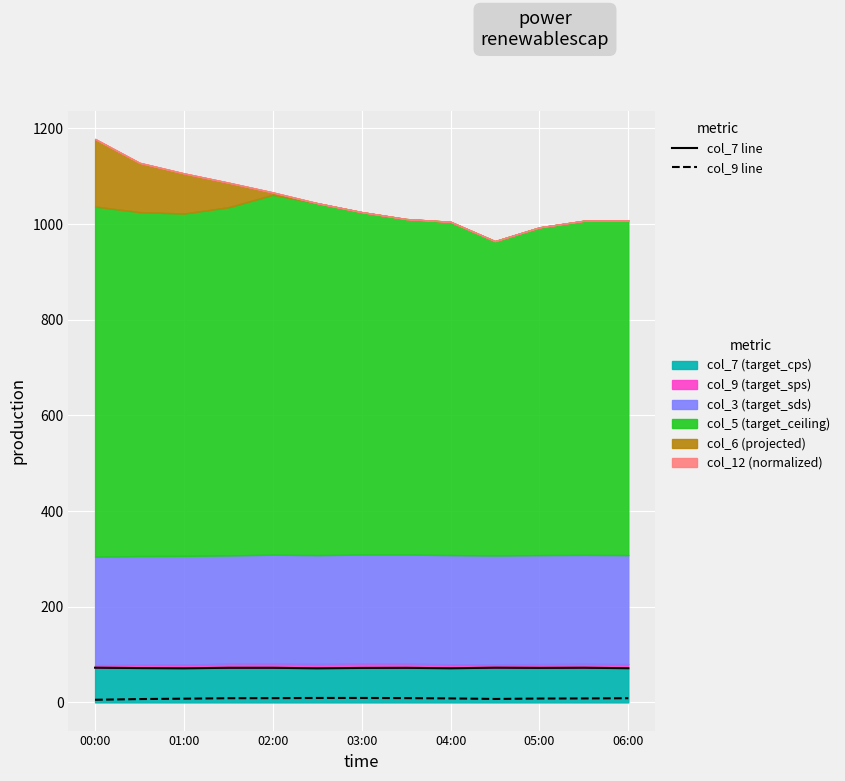

List the series in order of their overall mean, highest first.

col_7 line, col_9 line